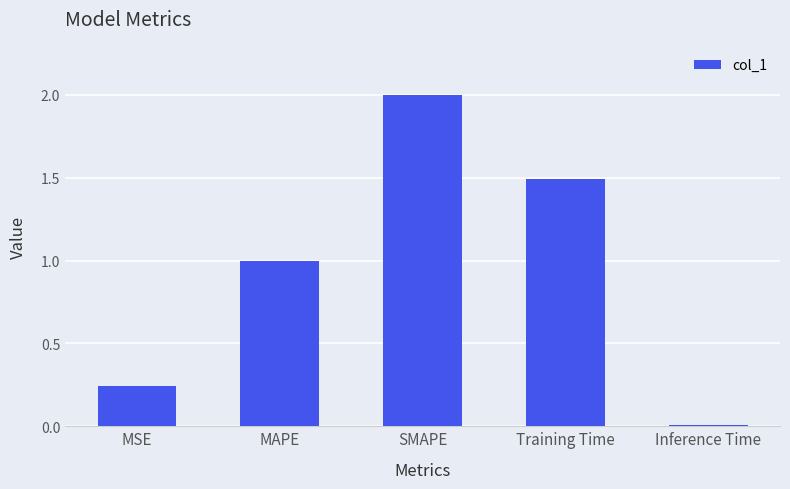

How many bars are there in total?

5